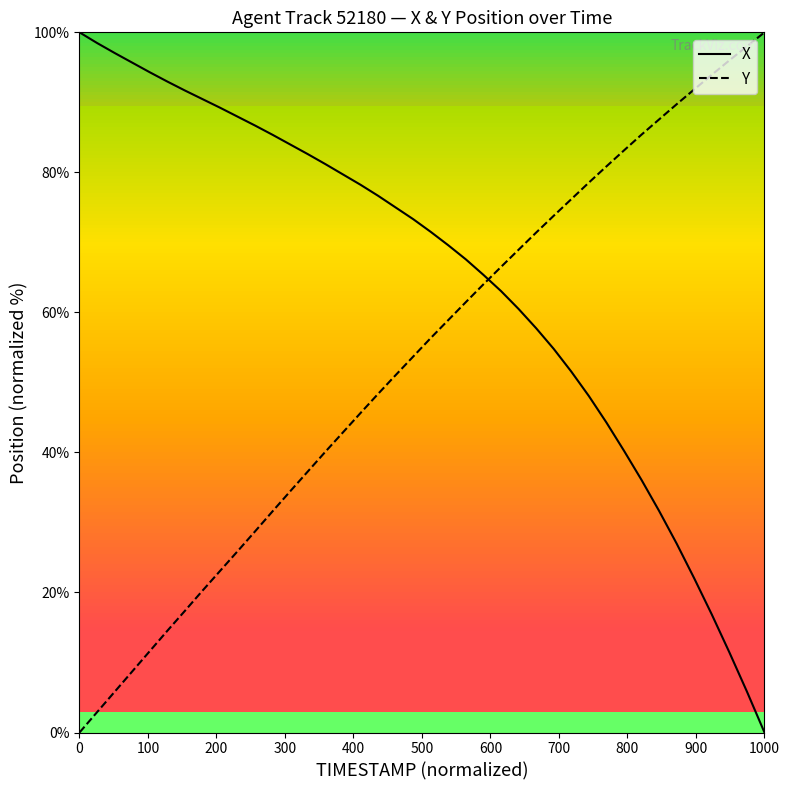

How many values in X are above zero?

39